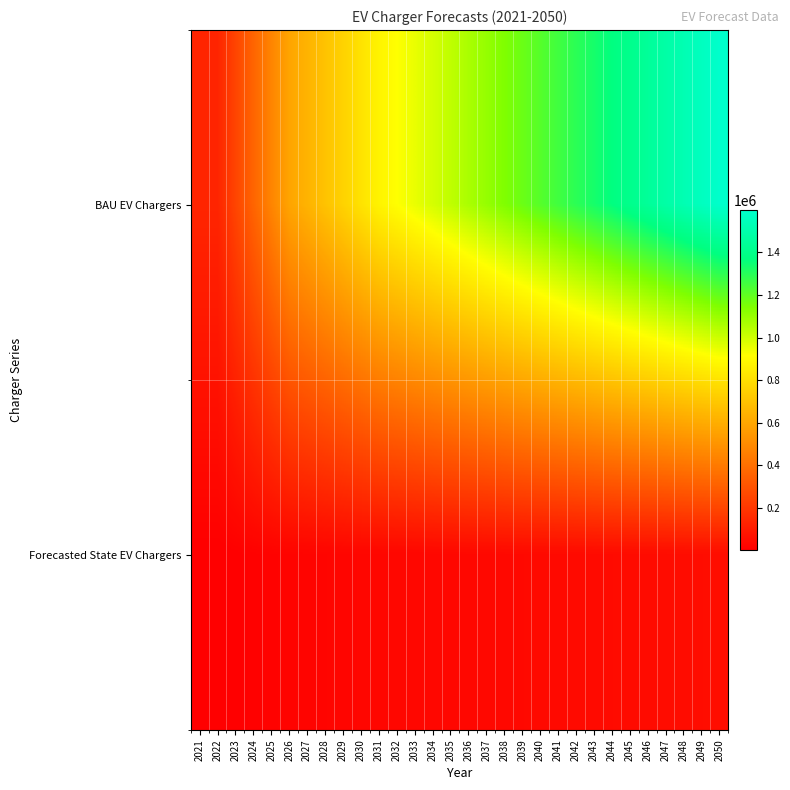

Reading left to right, list all the values displayed in this chart.

BAU EV Chargers: 2021=137902	2022=137902	2023=251762	2024=364830	2025=479245	2026=595164	2027=647673	2028=702003	2029=758235	2030=816526	2031=876956	2032=914888	2033=952820	2034=990752	2035=1028684	2036=1066616	2037=1104548	2038=1142480	2039=1180412	2040=1218344	2041=1256276	2042=1294209	2043=1332141	2044=1370073	2045=1408005	2046=1445937	2047=1483869	2048=1521801	2049=1559733	2050=1597665
Forecasted State EV Chargers: 2021=4520	2022=4520	2023=8252	2024=11958	2025=15708	2026=19508	2027=21229	2028=23009	2029=24853	2030=26763	2031=28744	2032=29987	2033=31230	2034=32474	2035=33717	2036=34960	2037=36204	2038=37447	2039=38690	2040=39934	2041=41177	2042=42420	2043=43663	2044=44907	2045=46150	2046=47393	2047=48637	2048=49880	2049=51123	2050=52367